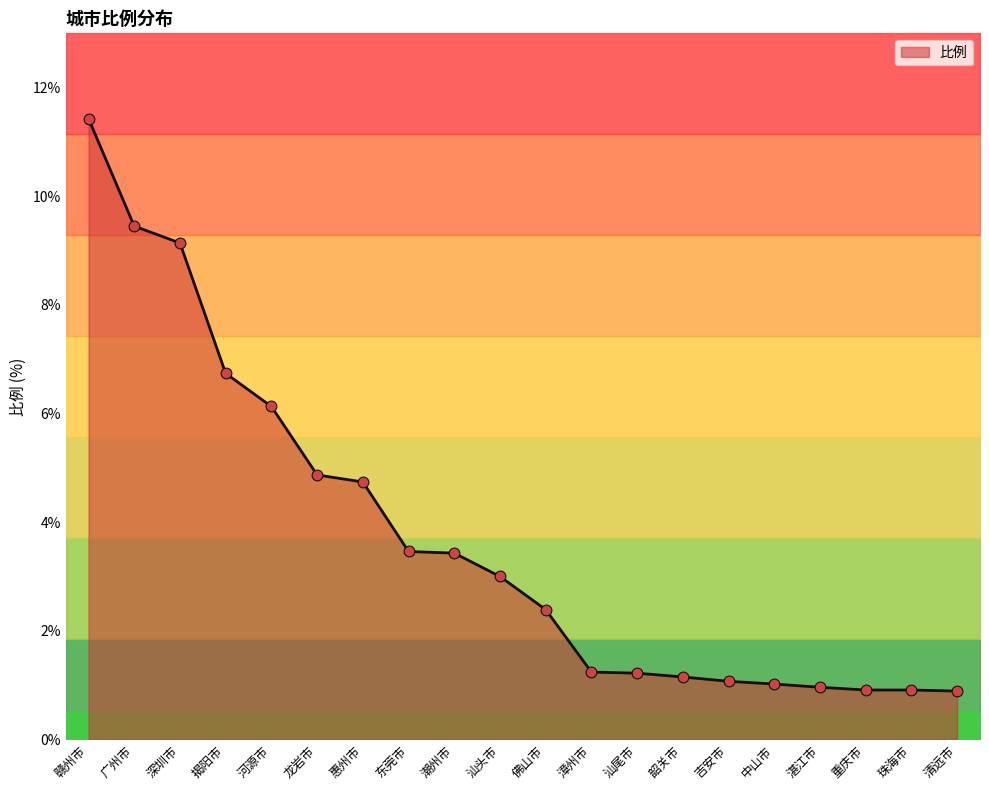

What is the change in value from 汕尾市 to 清远市?

-0.3